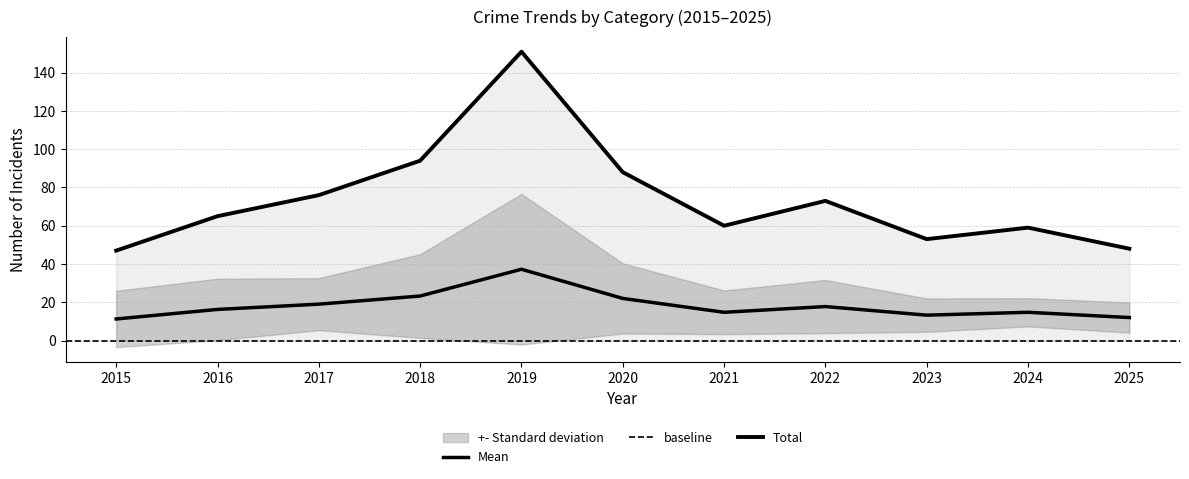

Count the number of categories in the chart.

11